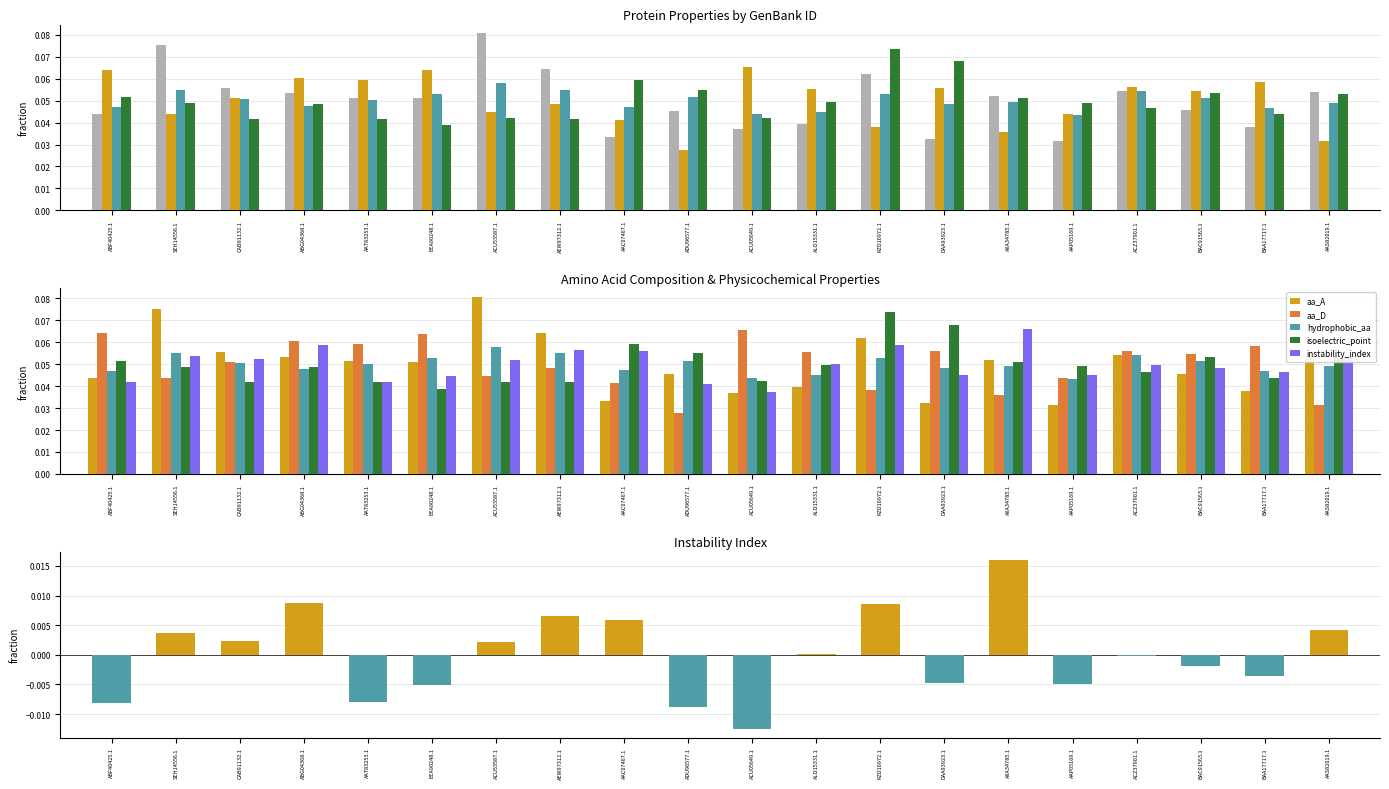

True or false: aa_A has a value of 0.0 at DAA93923.1.

False